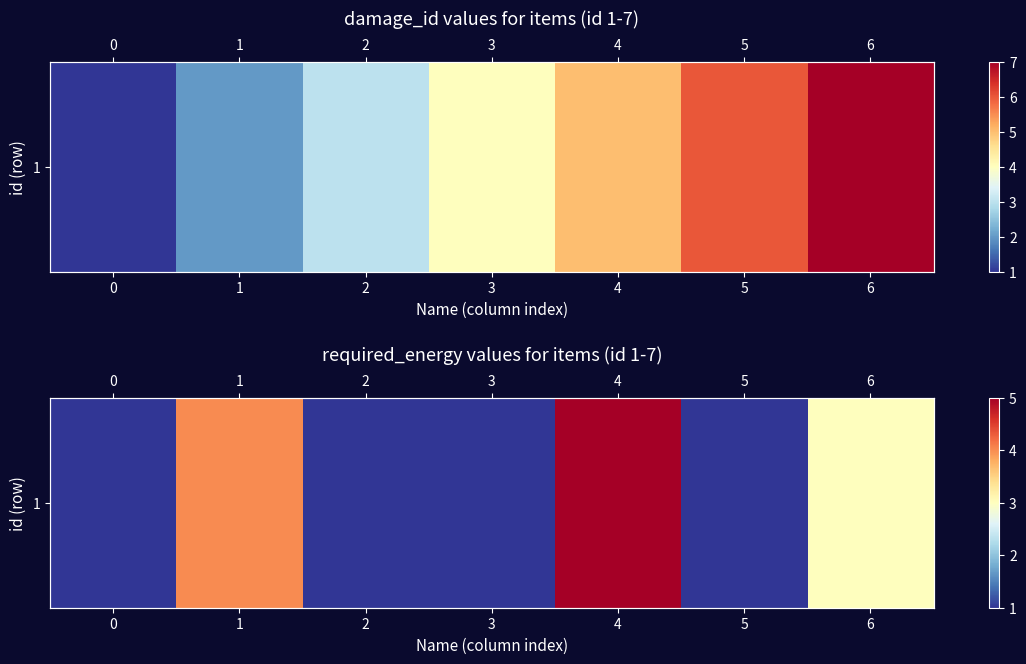

Which has a higher value, 4 or 6?

4